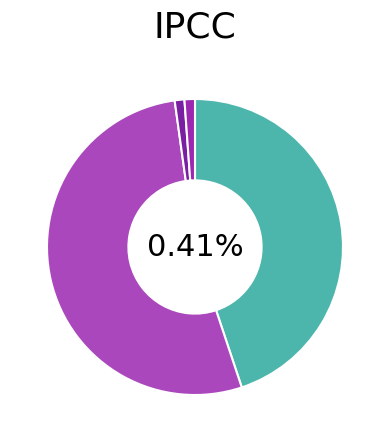

What is the total percentage of Inference Time and MAPE?

46.0%